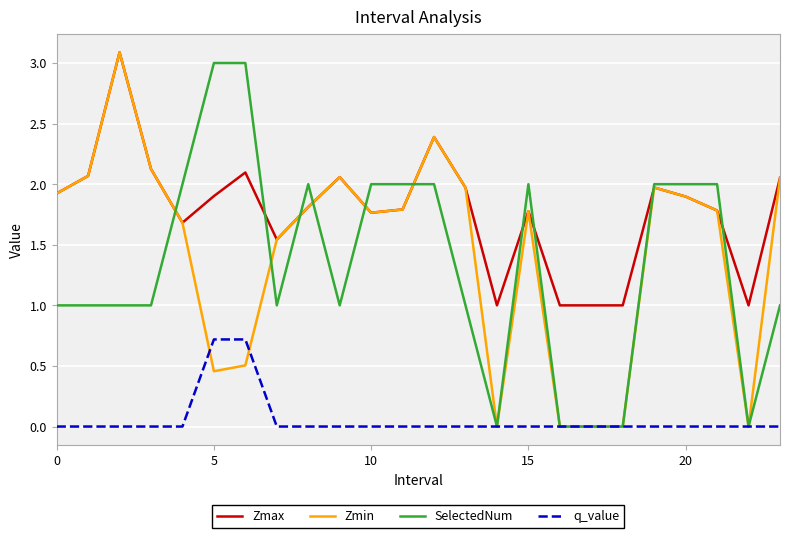

Which series has the largest total across all categories?

Zmax